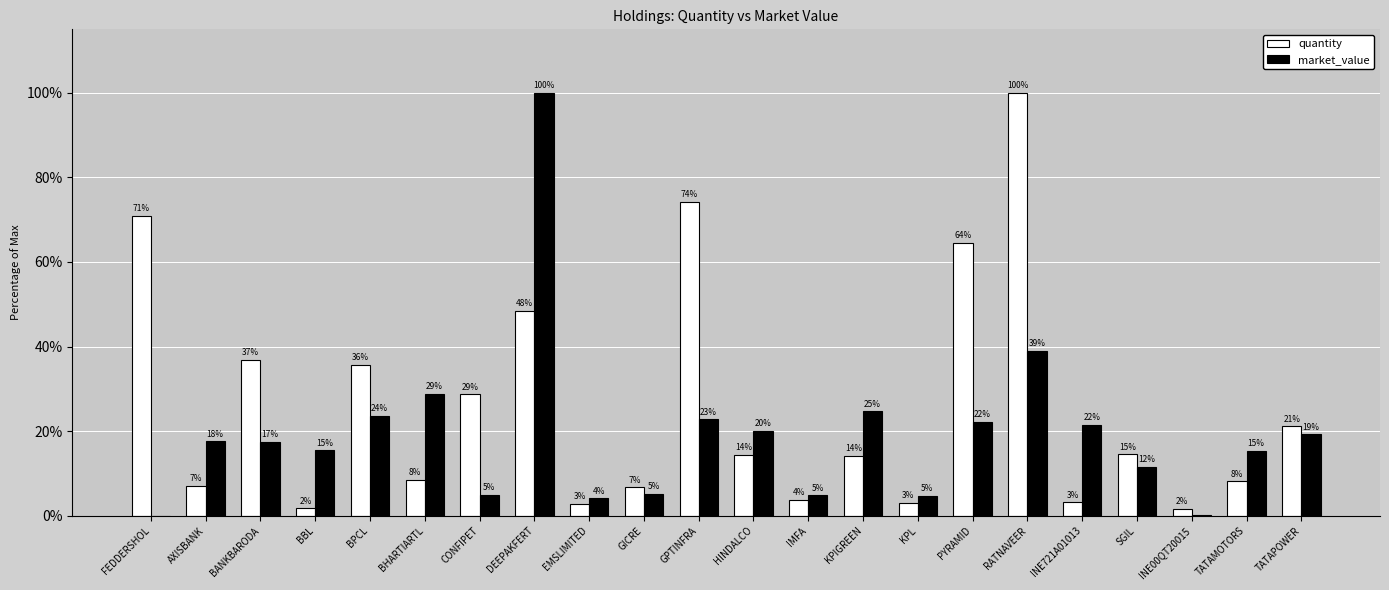

What are all the series names shown in the legend?

quantity, market_value